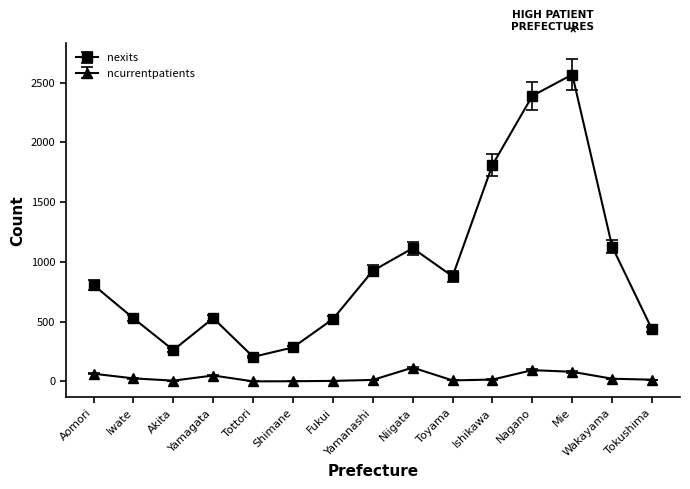

Which series has the largest range (max minus min)?

nexits